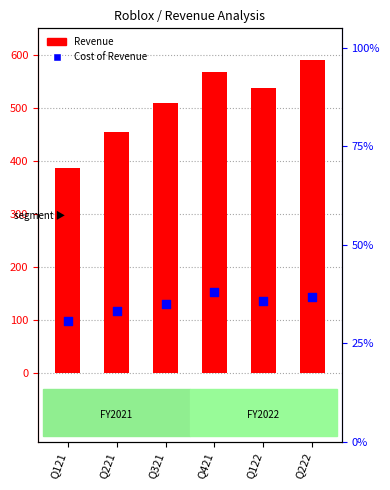

At how many categories does at least one series exceed 428?

5